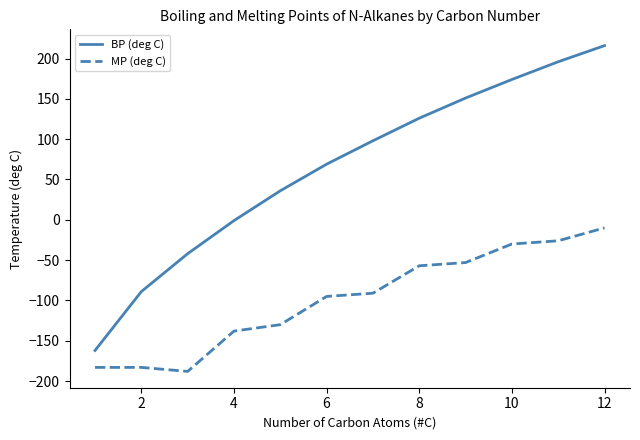

Which series has the widest spread of values?

BP (deg C)